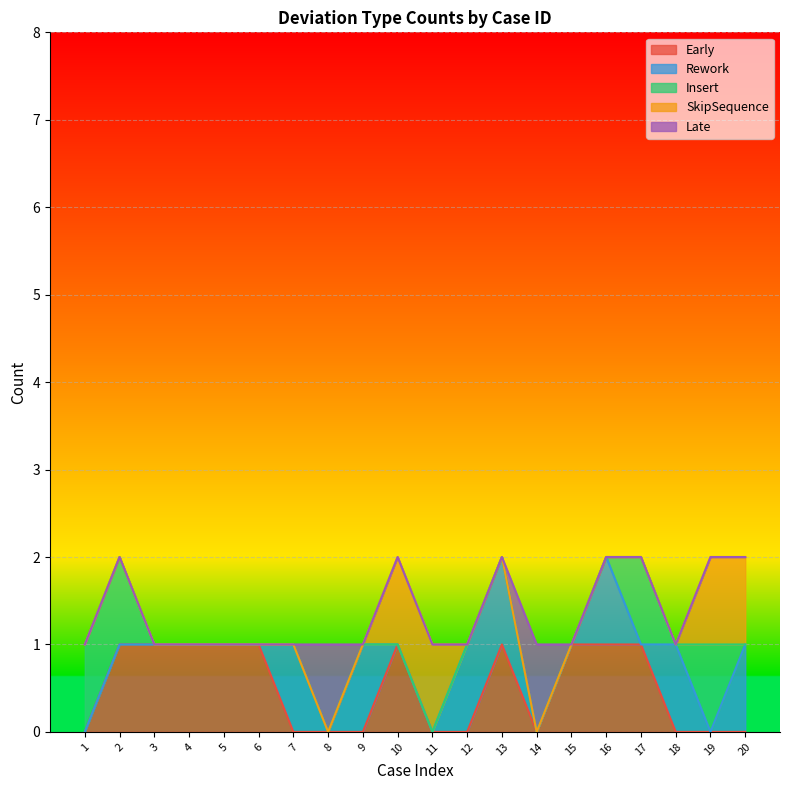

At 4, list the series in order from largest to smallest.

Early, Rework, Insert, SkipSequence, Late